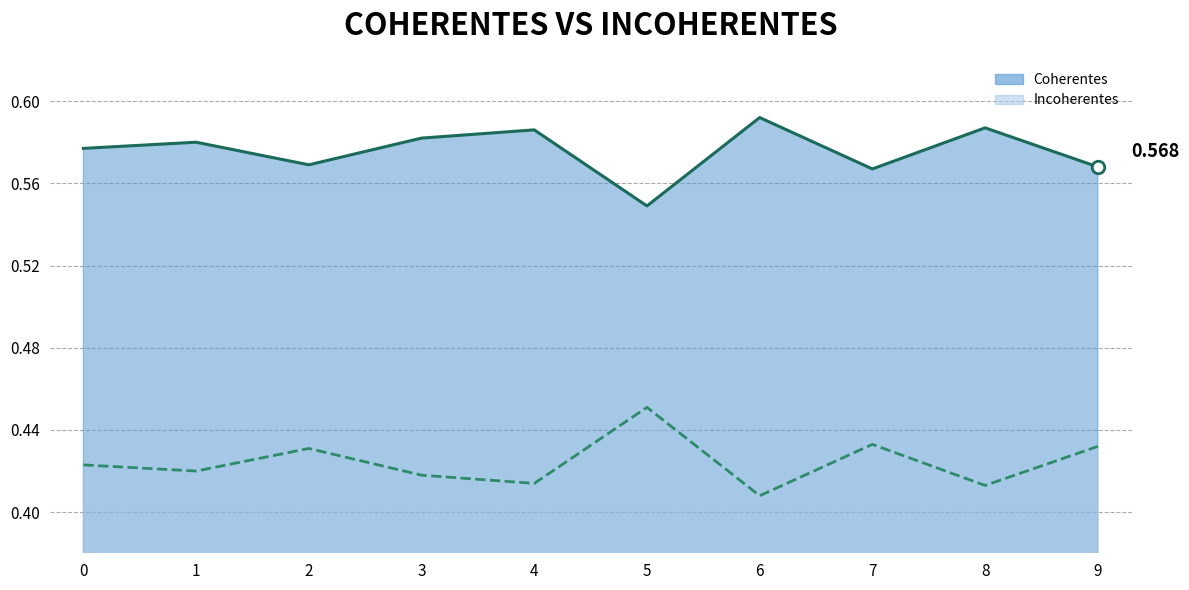

Read the Coherentes line value at 7.

0.6